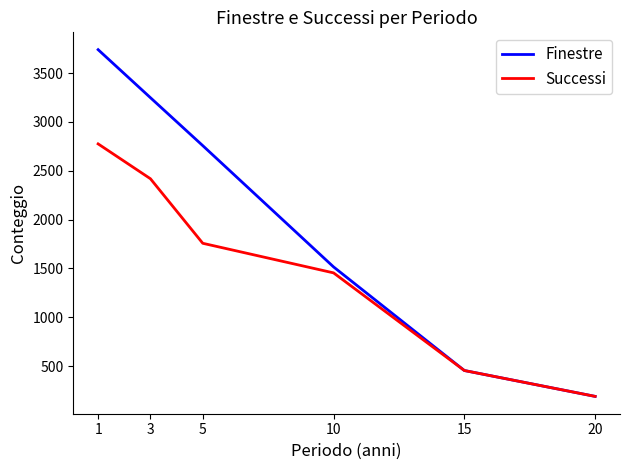

What is the total value across all series at 15?

908